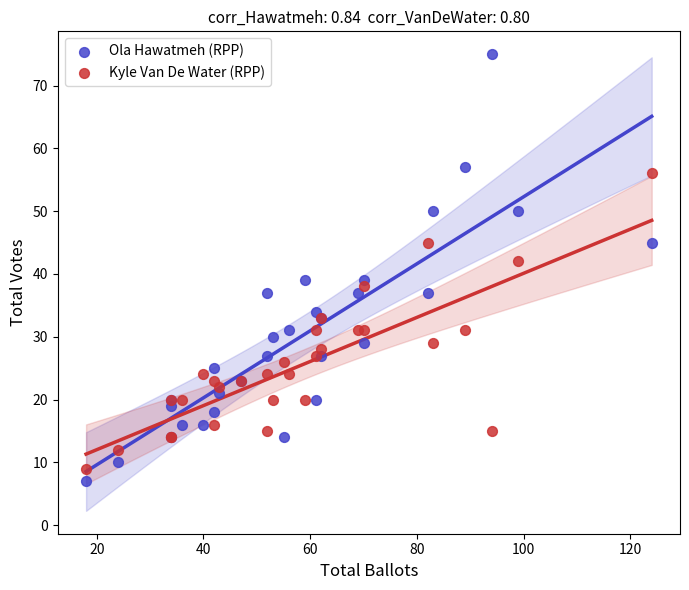

Across all series, what Y value is closest to 41?

42